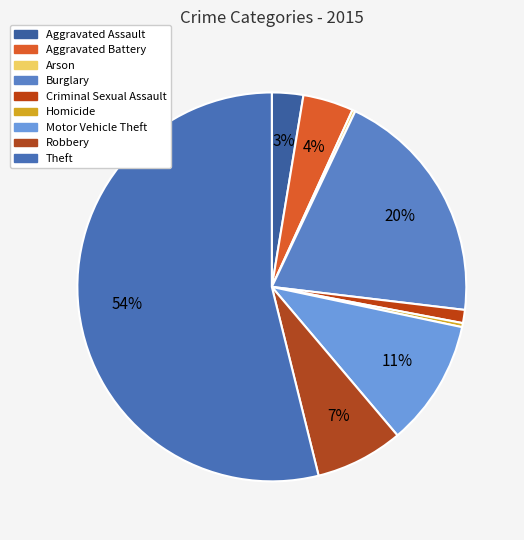

Which has a higher value, Aggravated Assault or Motor Vehicle Theft?

Motor Vehicle Theft